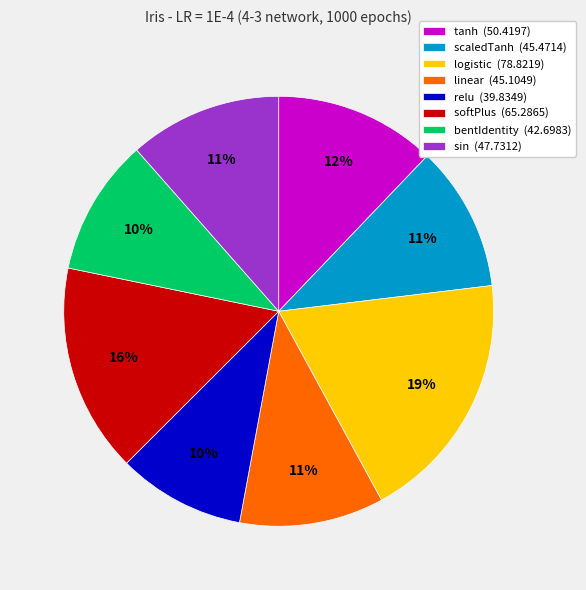

Is softPlus the majority of the pie?

No